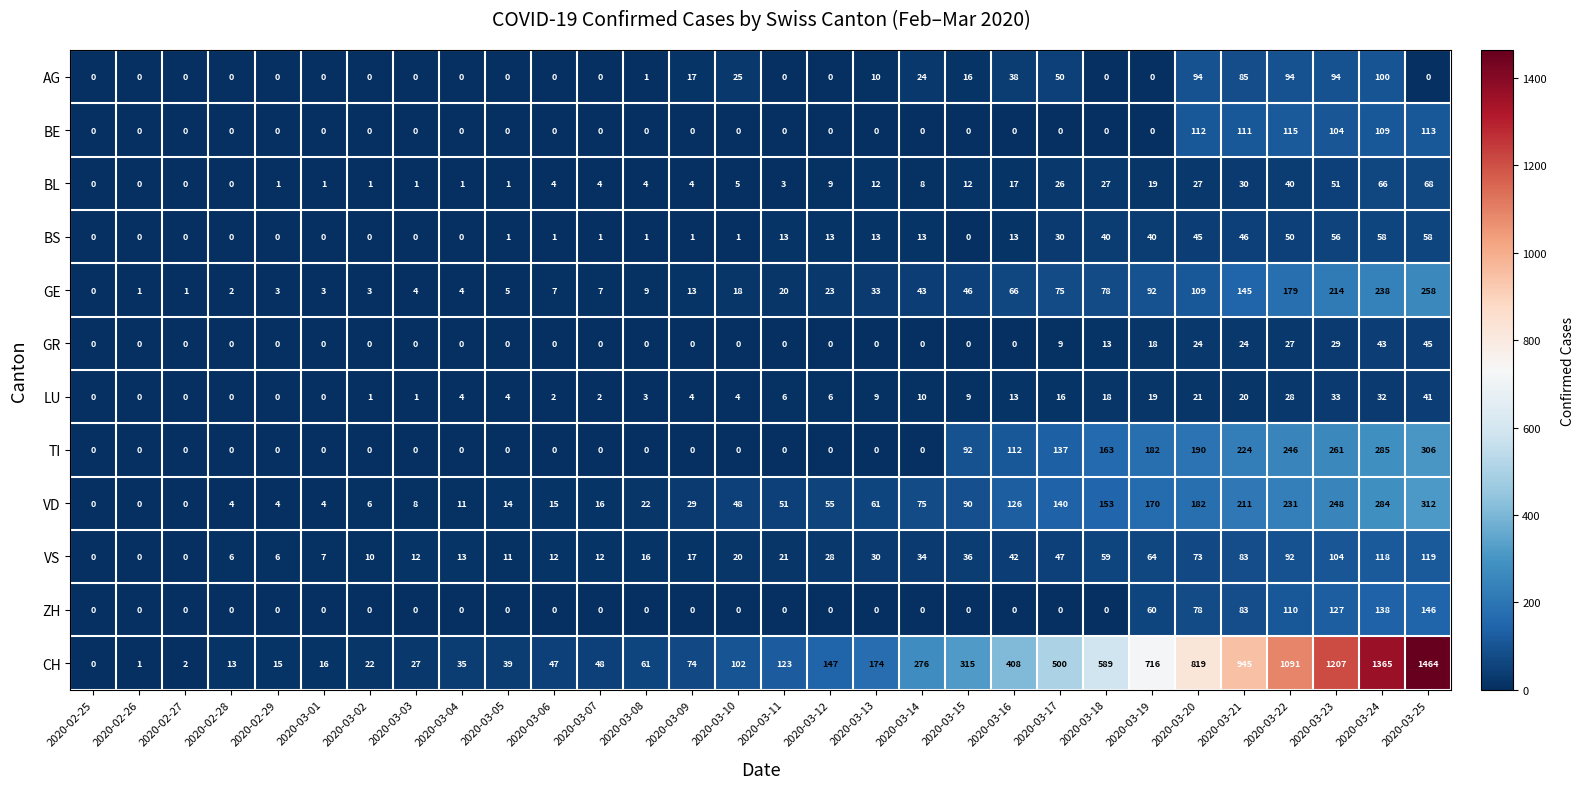

What value does the VD series have at 2020-03-21?

211